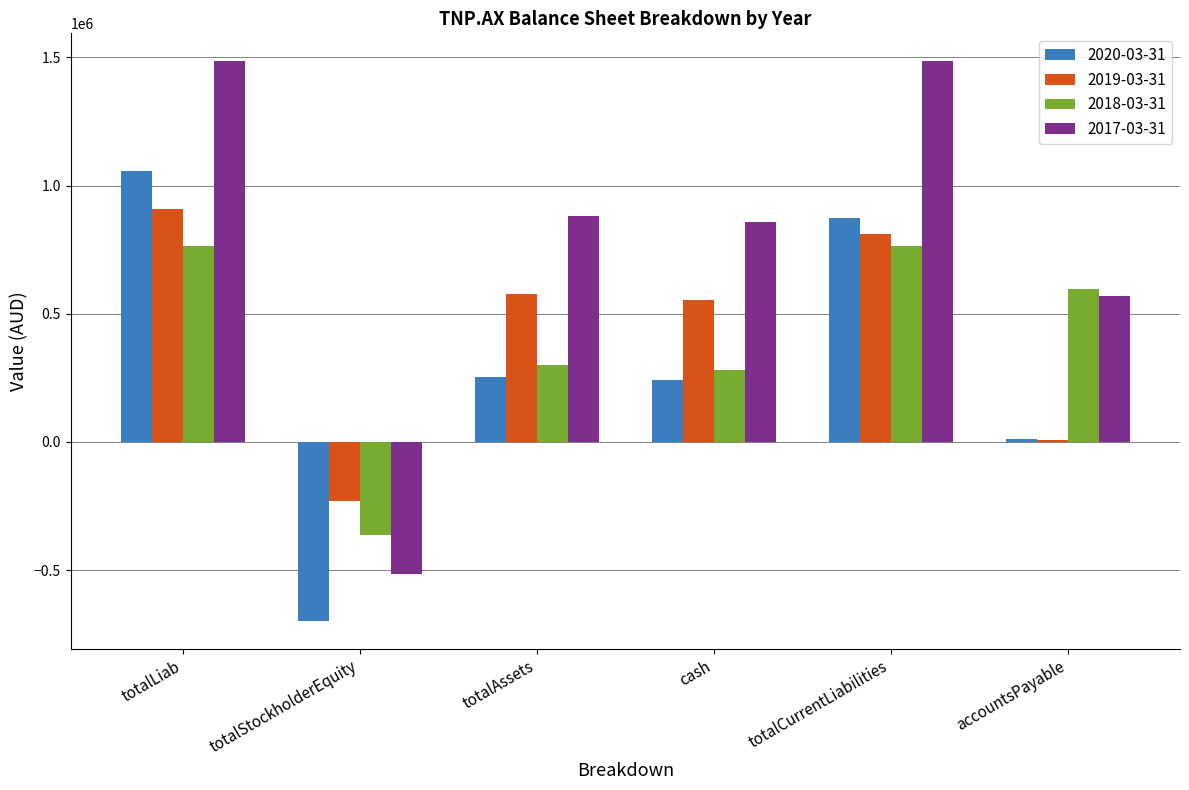

Is it true that 2019-03-31 equals 907234 at totalLiab?

True